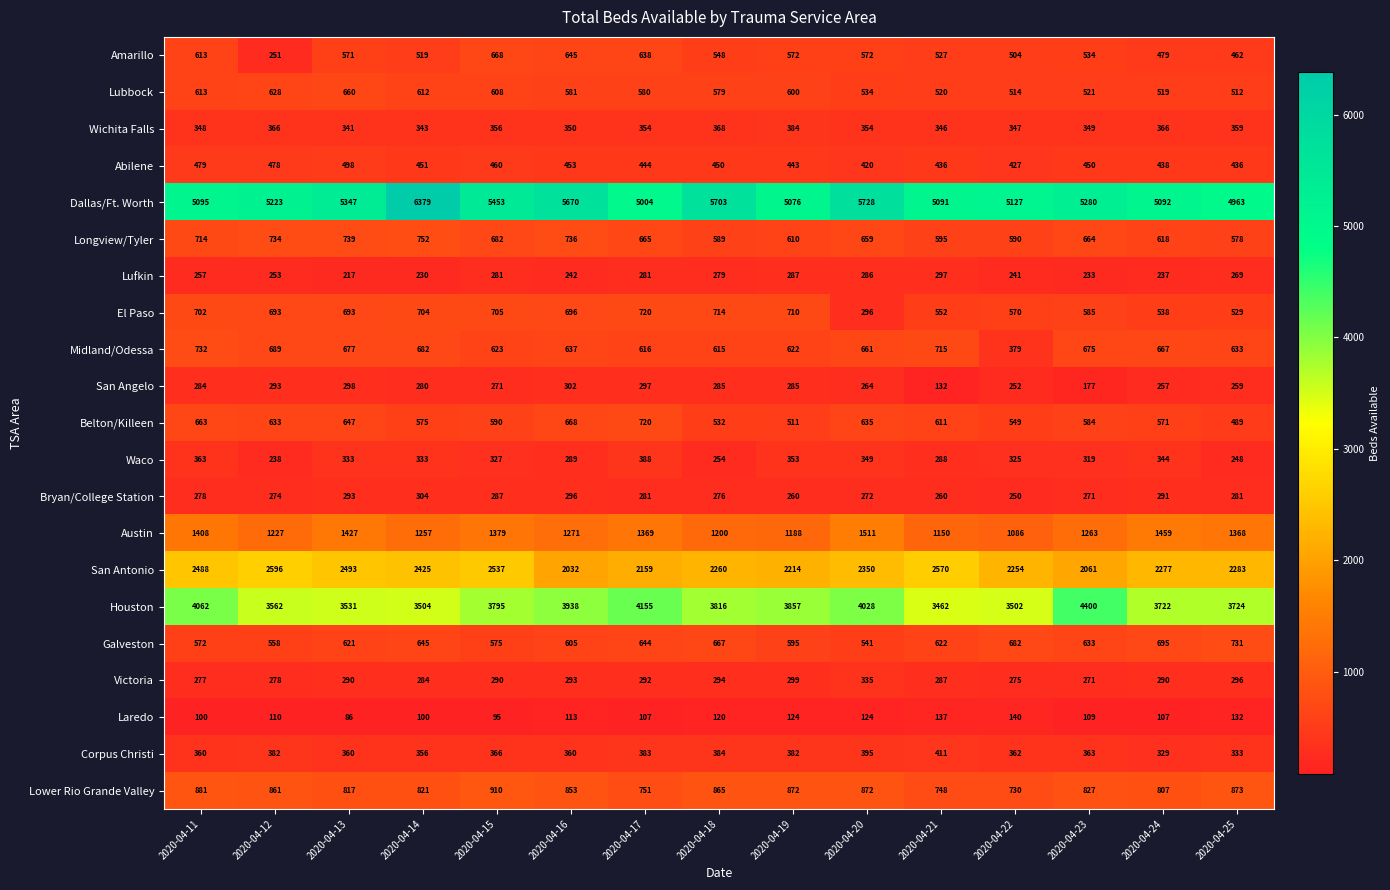

How many series are shown in this chart?

21